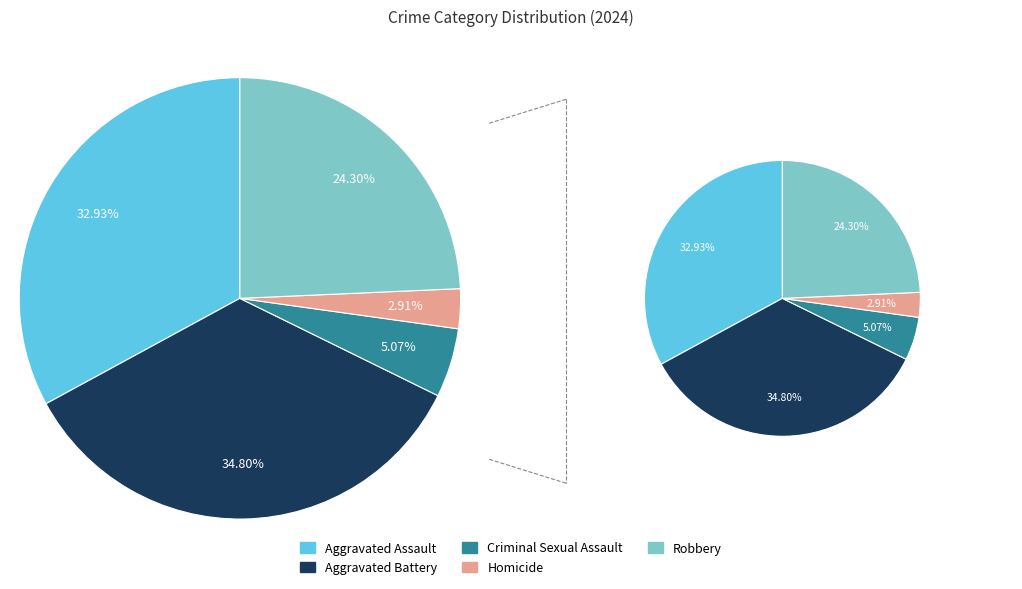

Which slice is the smallest?

Homicide